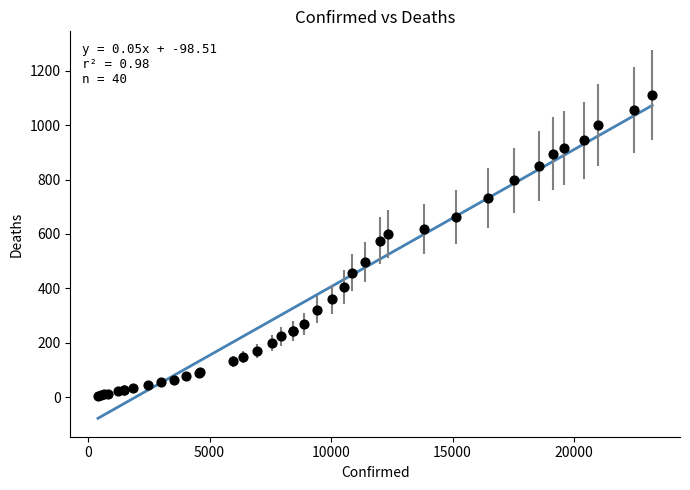

What Y value in the scatter plot is closest to 558?

576